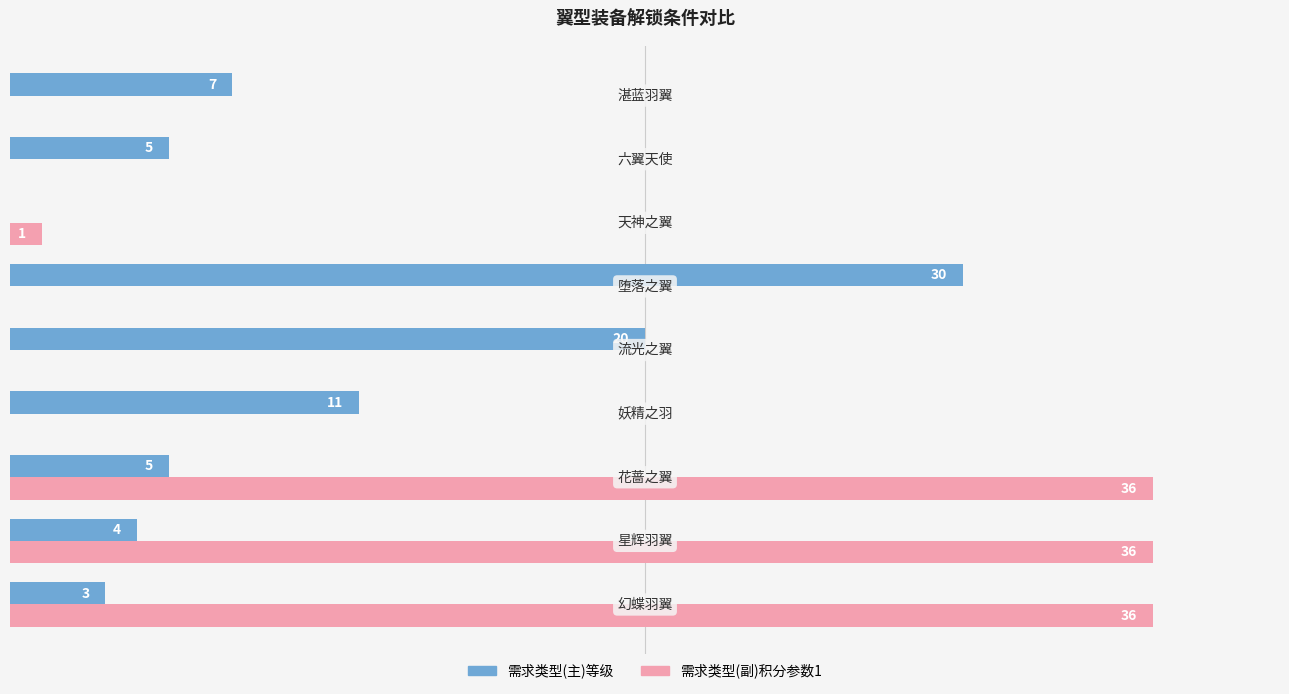

Which series has the largest total across all categories?

需求类型(副)积分参数1